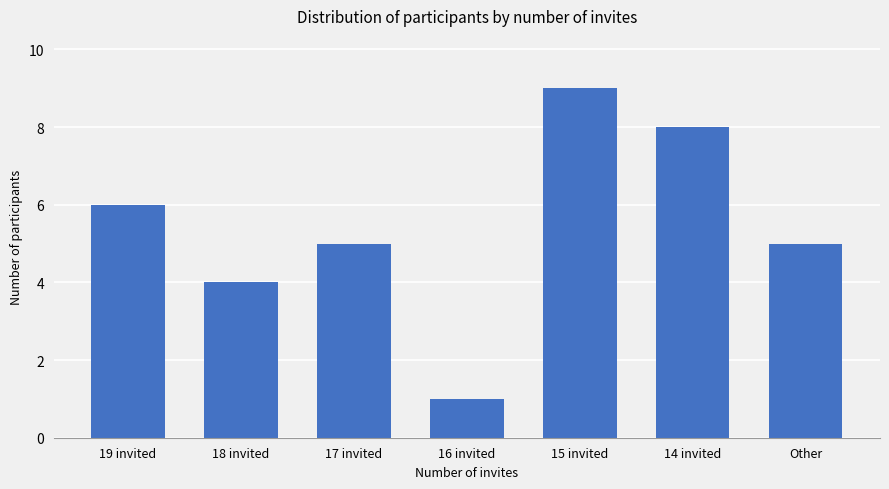

What is the smallest value displayed?

1